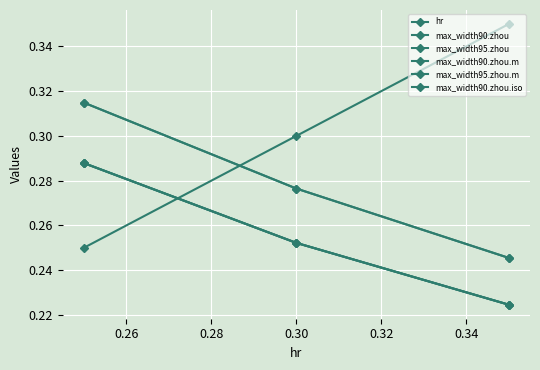

Which series has the largest total across all categories?

hr